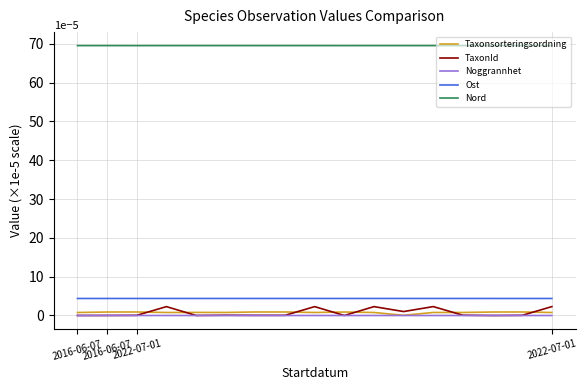

Which series has the largest total across all categories?

Nord